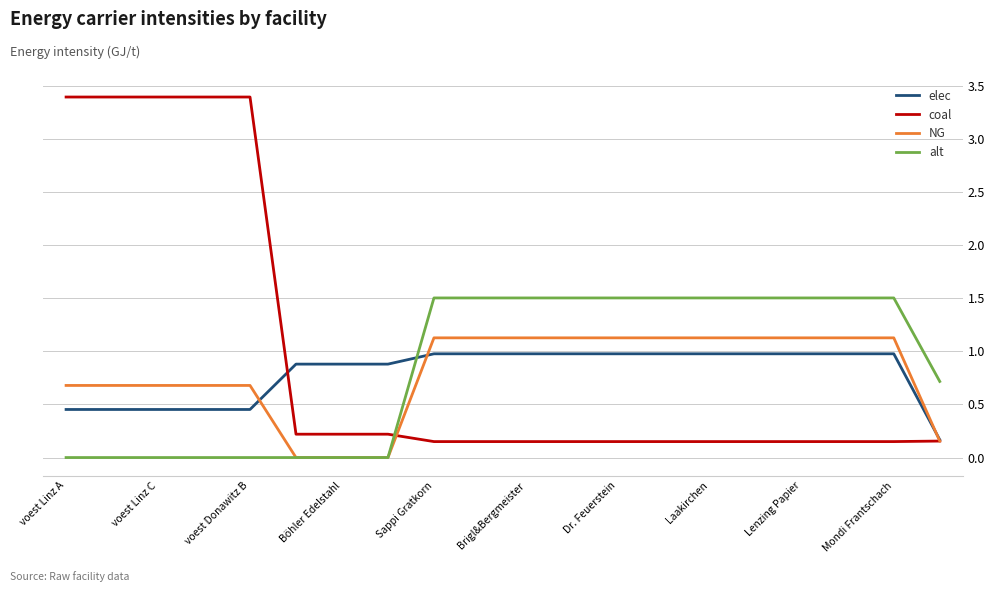

Which series has the largest range (max minus min)?

coal